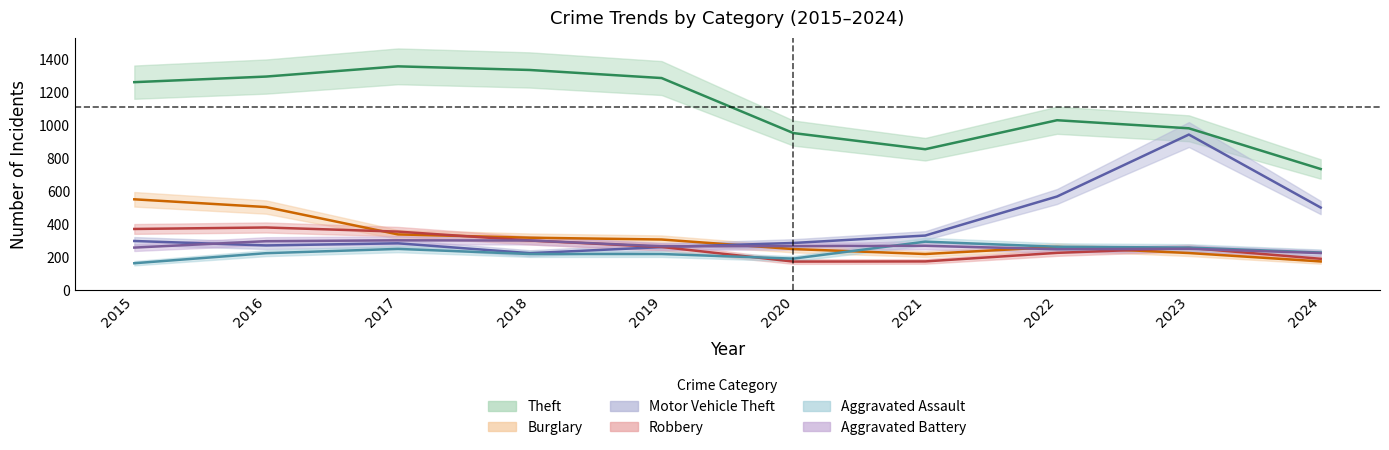

Which has a higher value, 2018 or 2024?

2018